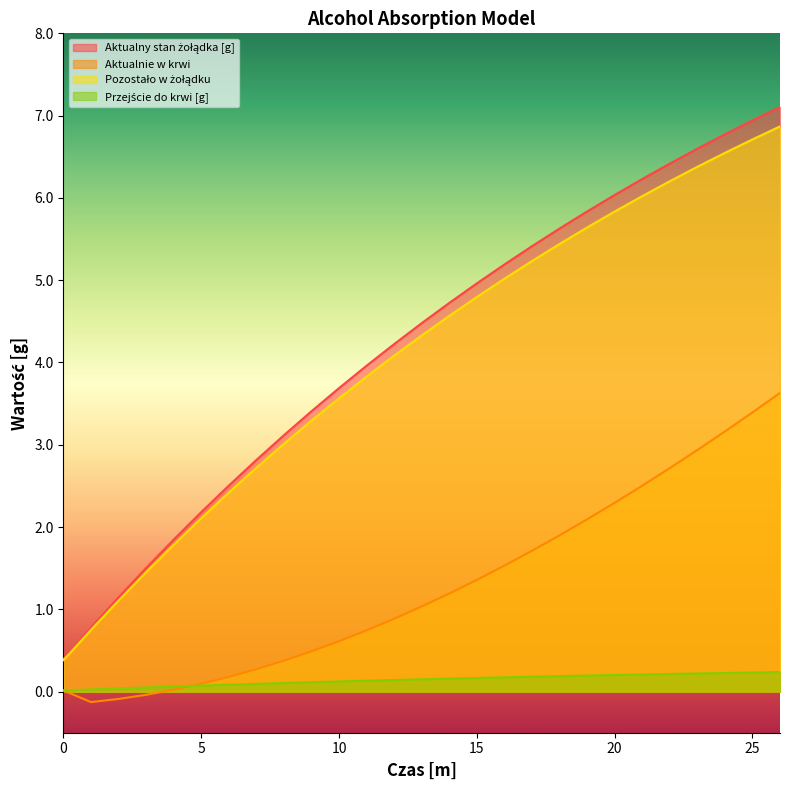

True or false: Przejście do krwi [g] has a value of 0.1 at 9.

True